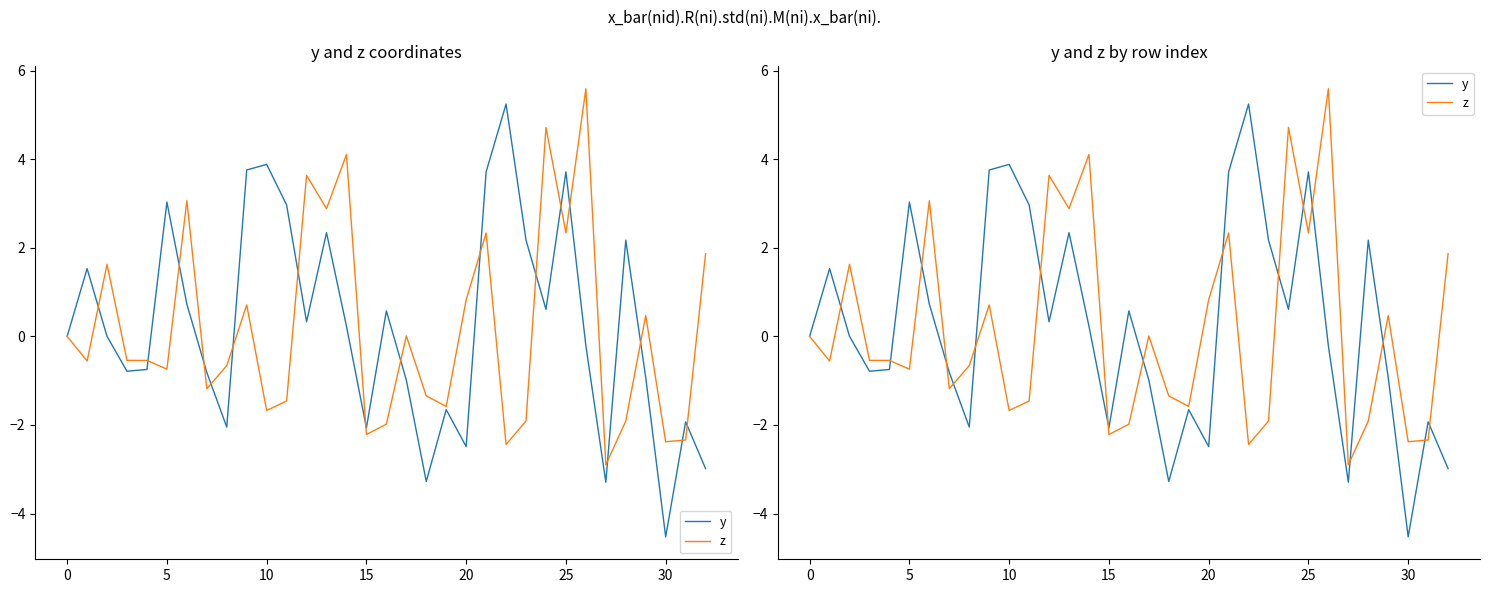

Reading right to left, transcribe all the data shown in this chart.

y: -3.0	-1.9	-4.5	-0.9	2.2	-3.3	-0.2	3.7	0.6	2.2	5.2	3.7	-2.5	-1.7	-3.3	-1.0	0.6	-2.1	0.2	2.3	0.3	3.0	3.9	3.8	-2.0	-0.8	0.7	3.0	-0.7	-0.8	0.0	1.5	0.0
z: 1.9	-2.3	-2.4	0.5	-1.9	-2.9	5.6	2.3	4.7	-1.9	-2.4	2.3	0.8	-1.6	-1.3	0.0	-2.0	-2.2	4.1	2.9	3.6	-1.5	-1.7	0.7	-0.7	-1.2	3.1	-0.7	-0.5	-0.5	1.6	-0.6	0.0